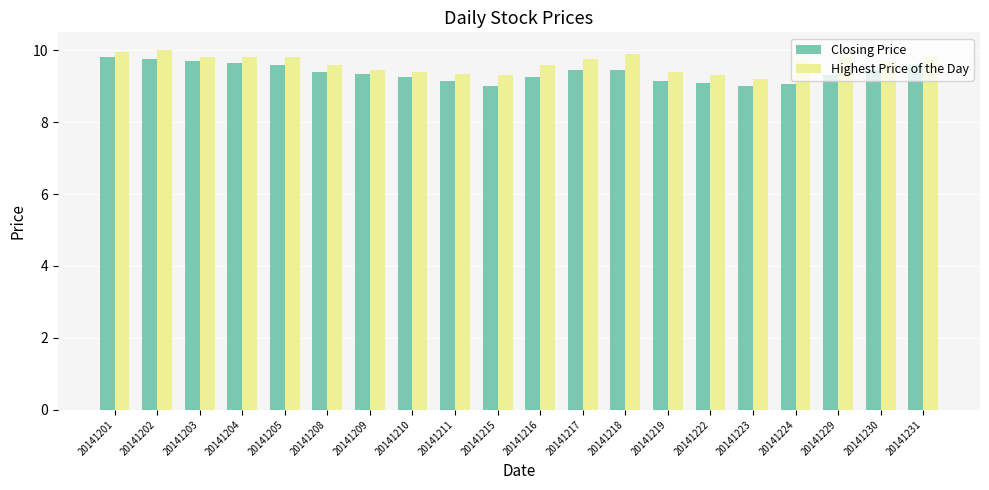

What are all the series names shown in the legend?

Closing Price, Highest Price of the Day